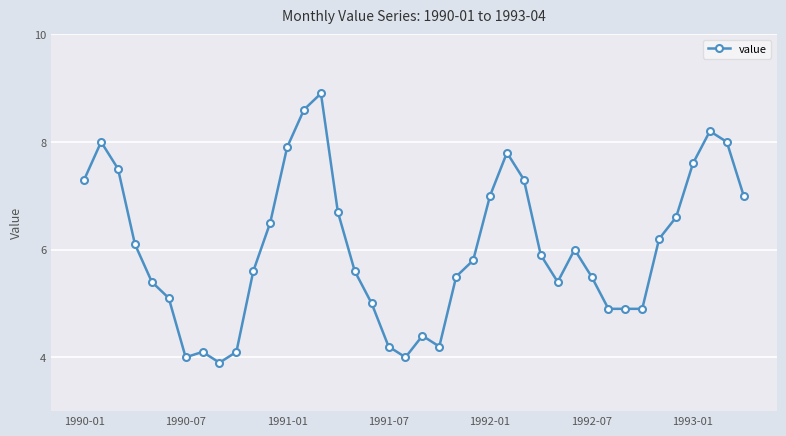

True or false: there are more than 2 points higher than both neighbors.

True